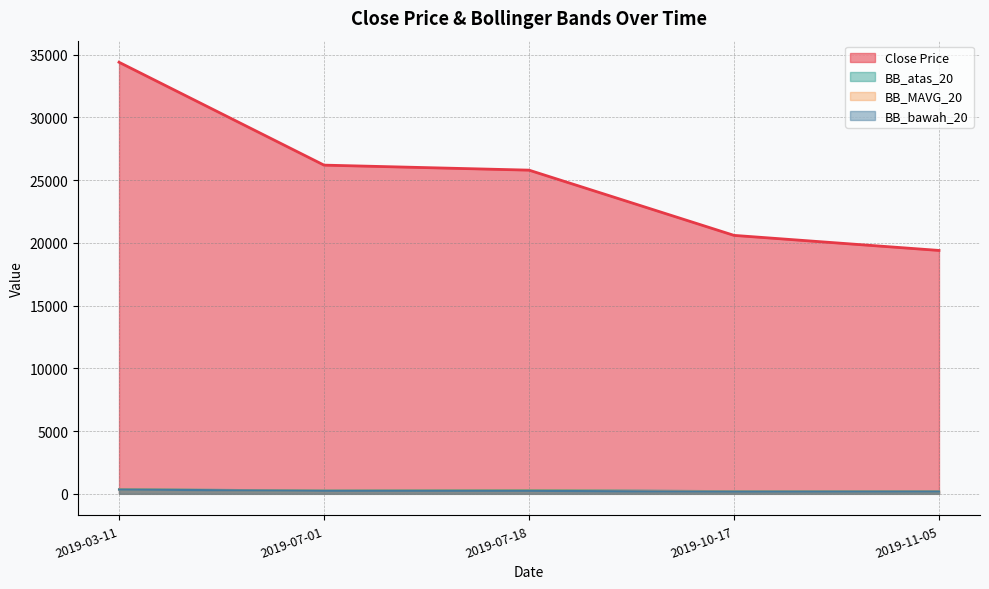

What is the lowest value of the BB_bawah_20 series?

171.9